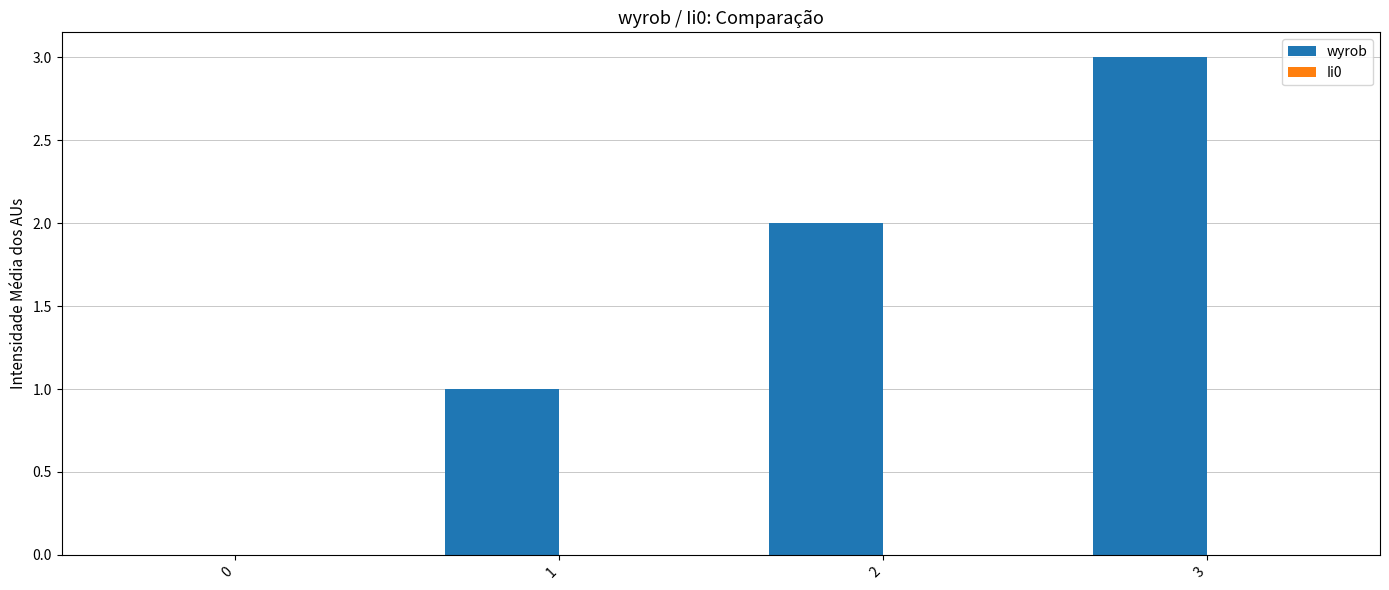

What is the change in value from 2 to 3?

+1